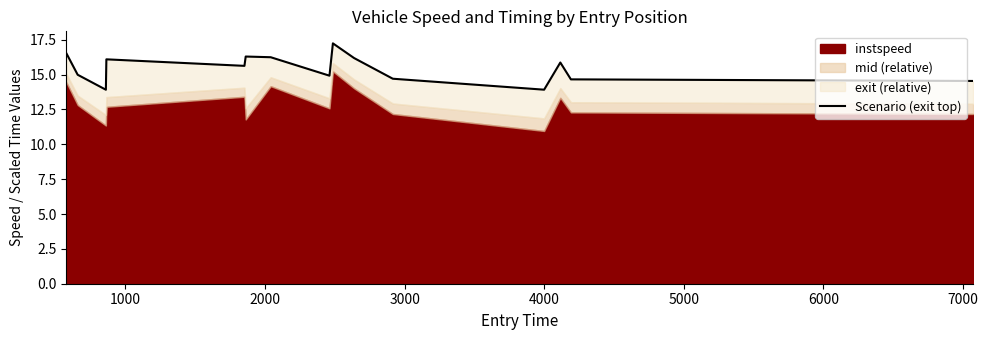

The chart shows a value of 4.9 at 9. True or false?

False